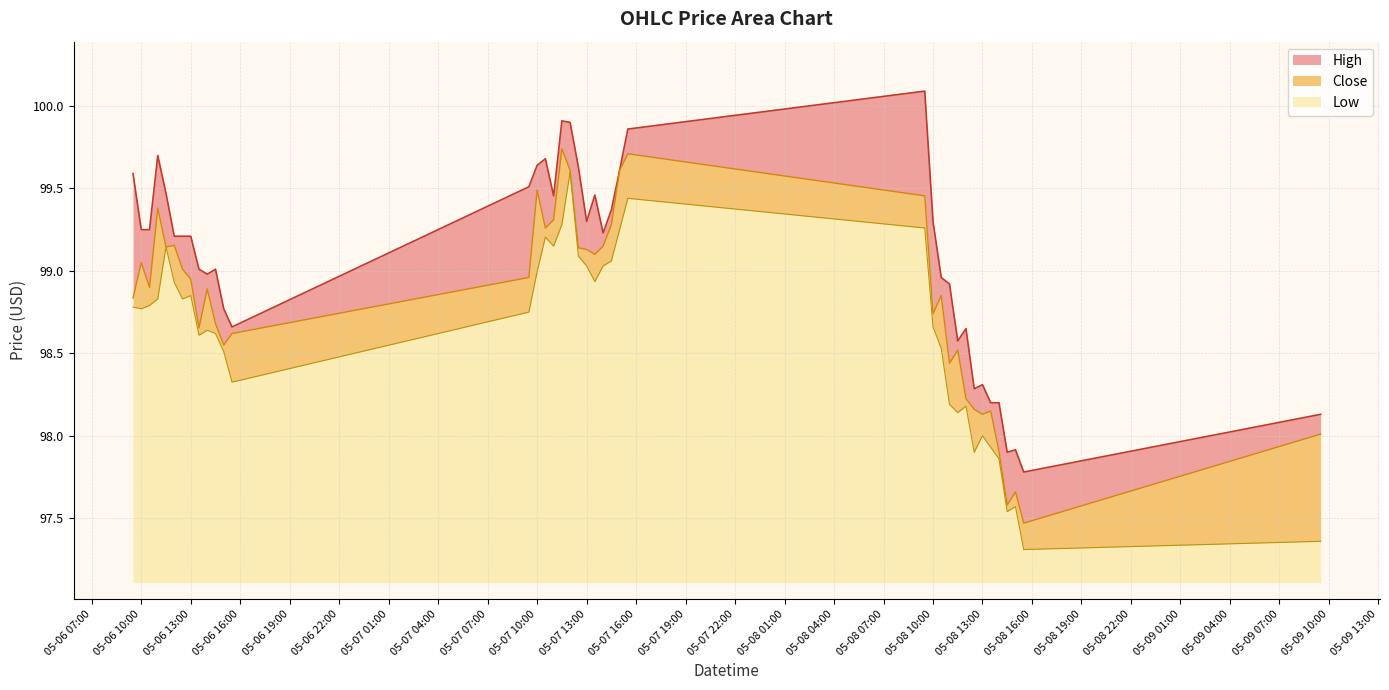

True or false: Close and High intersect in this chart.

False